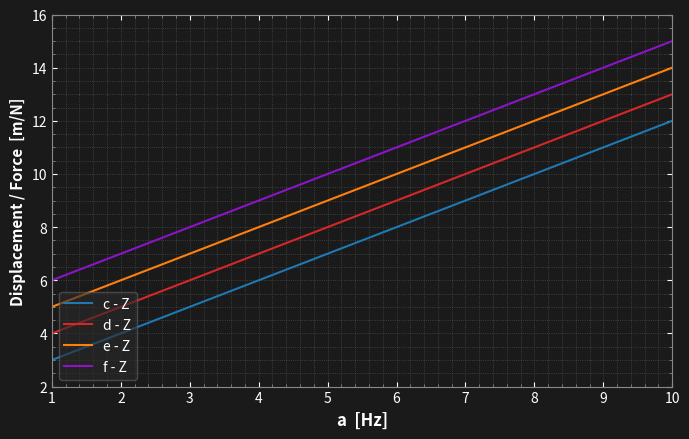

The f - Z series shows 16 at 6. True or false?

False